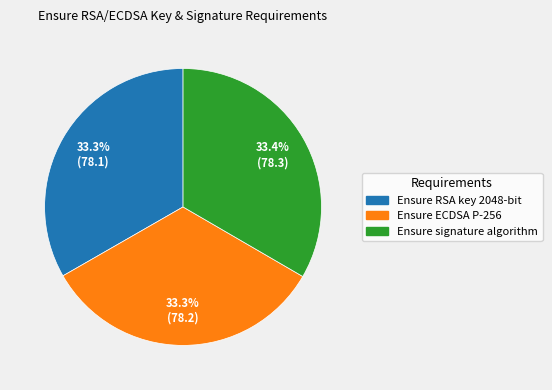

Is there any slice that represents more than half of the pie?

No